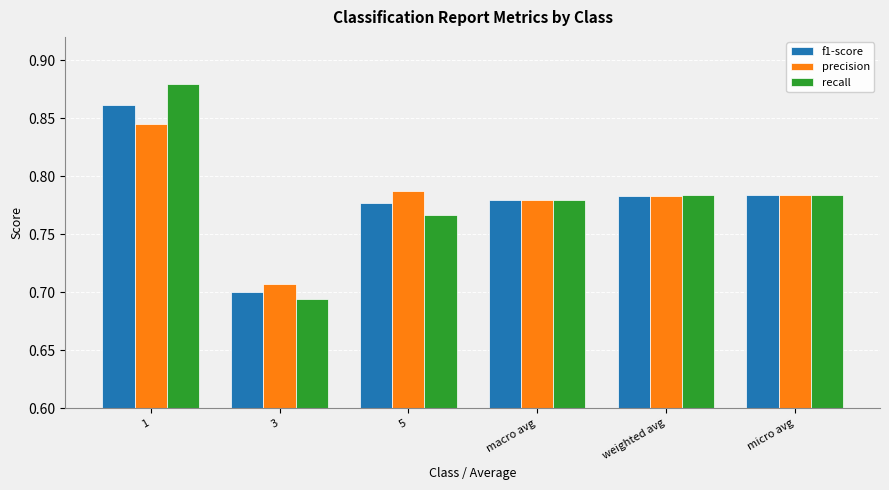

The precision series shows 1.2 at micro avg. True or false?

False